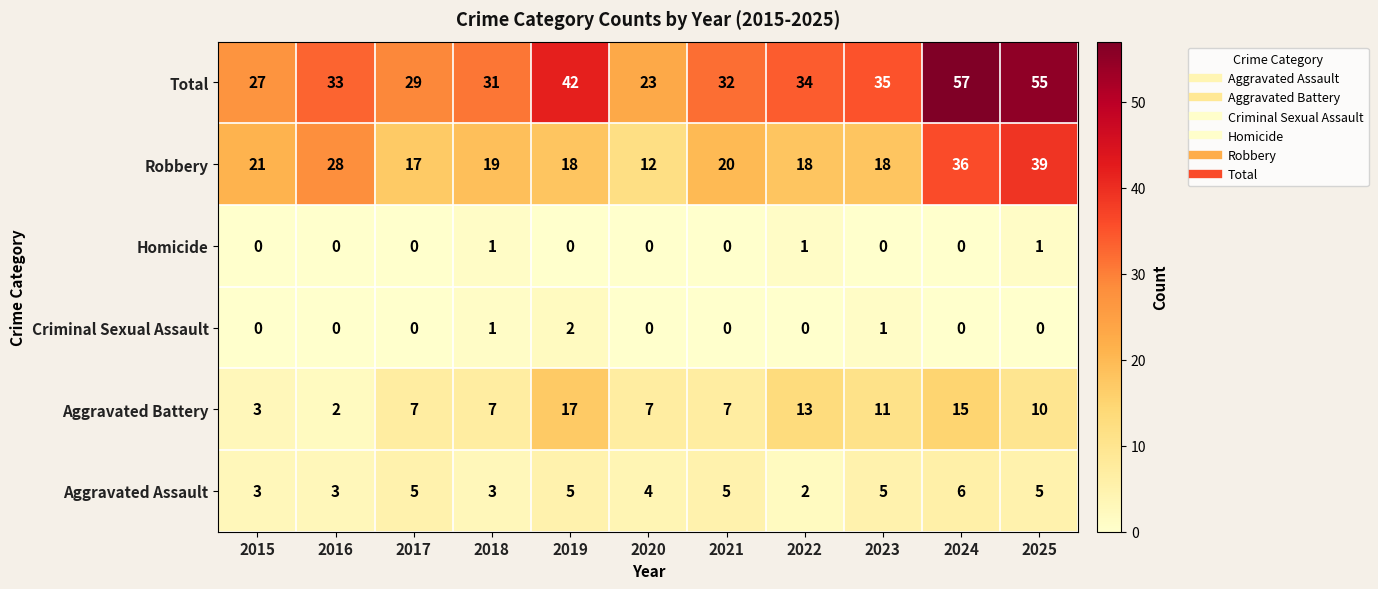

The Robbery series shows 19 at 2018. True or false?

True